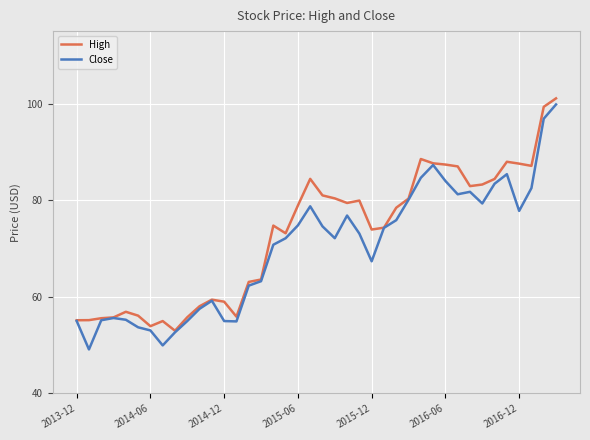

True or false: Close has more than 1 interior local peaks.

True